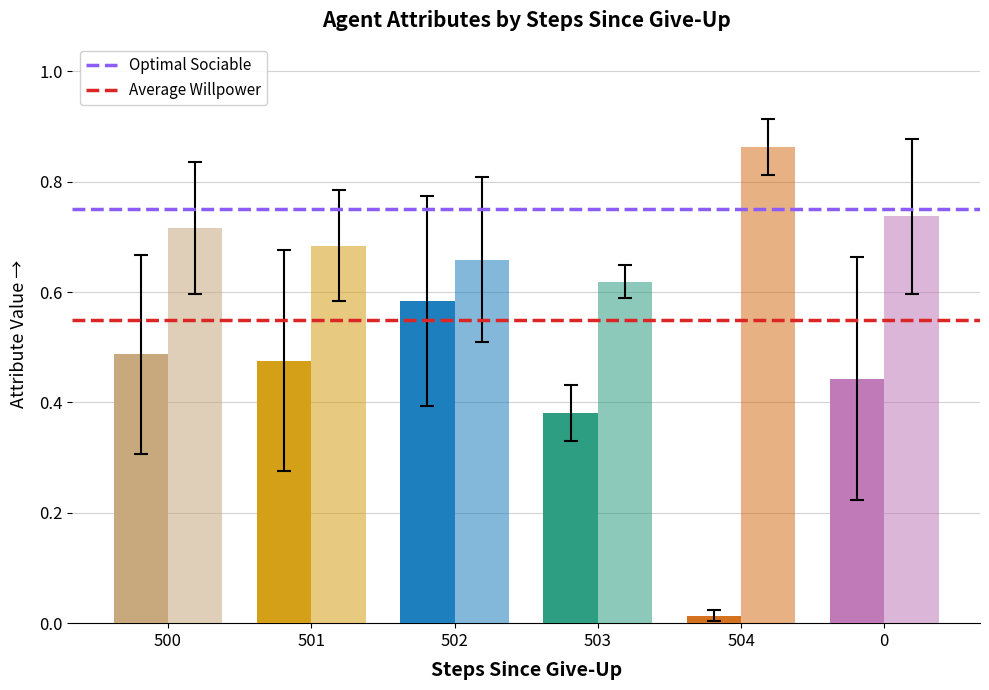

What position from the left is 501?

2